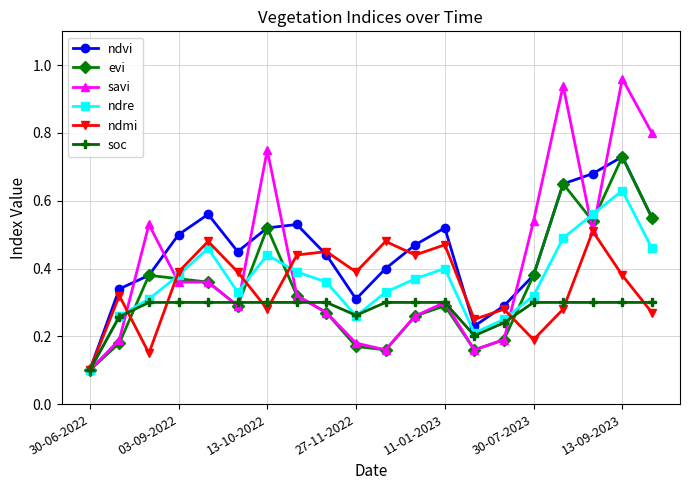

How many interior local peaks does the ndmi series have?

7